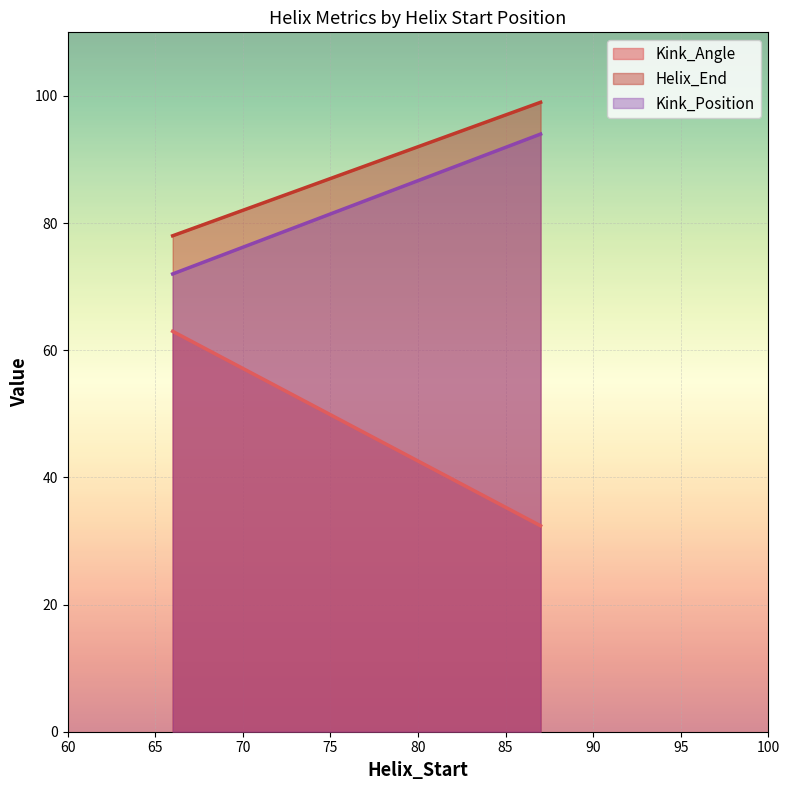

How many data points in Kink_Position are less than 94?

1